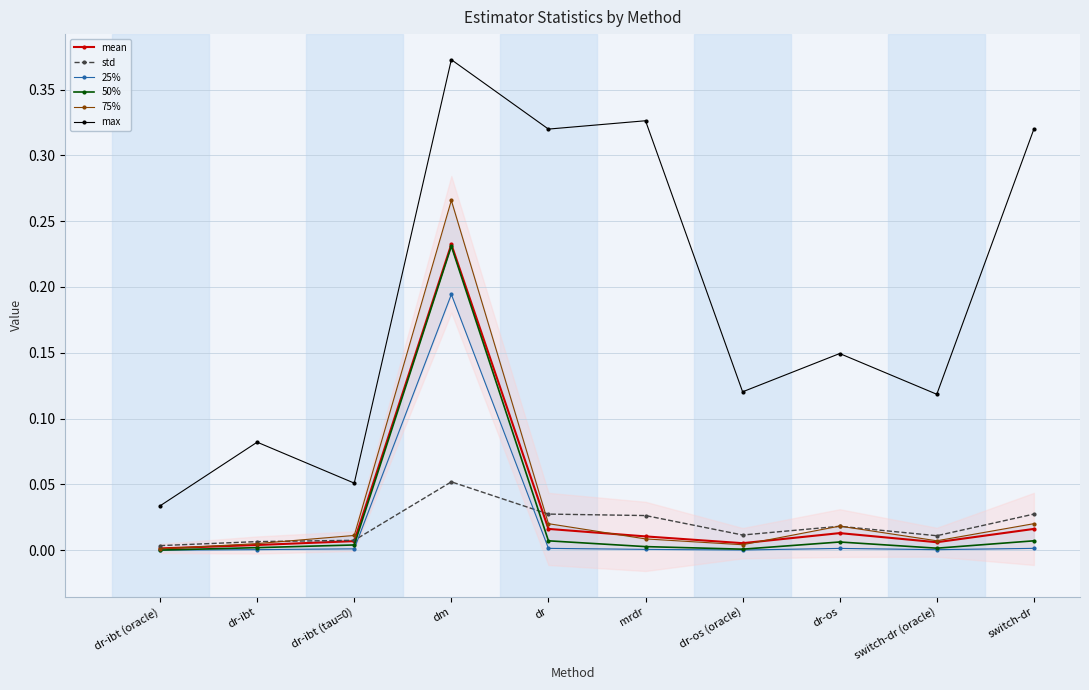

What are all the series names shown in the legend?

mean, std, 25%, 50%, 75%, max